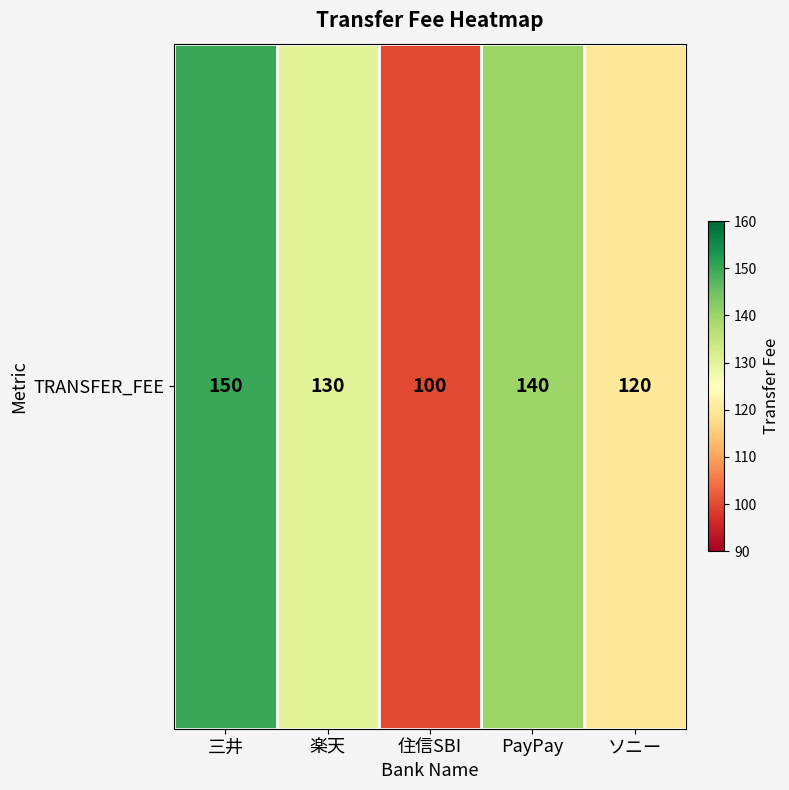

List the labels in order of value, smallest first.

住信SBI, ソニー, 楽天, PayPay, 三井